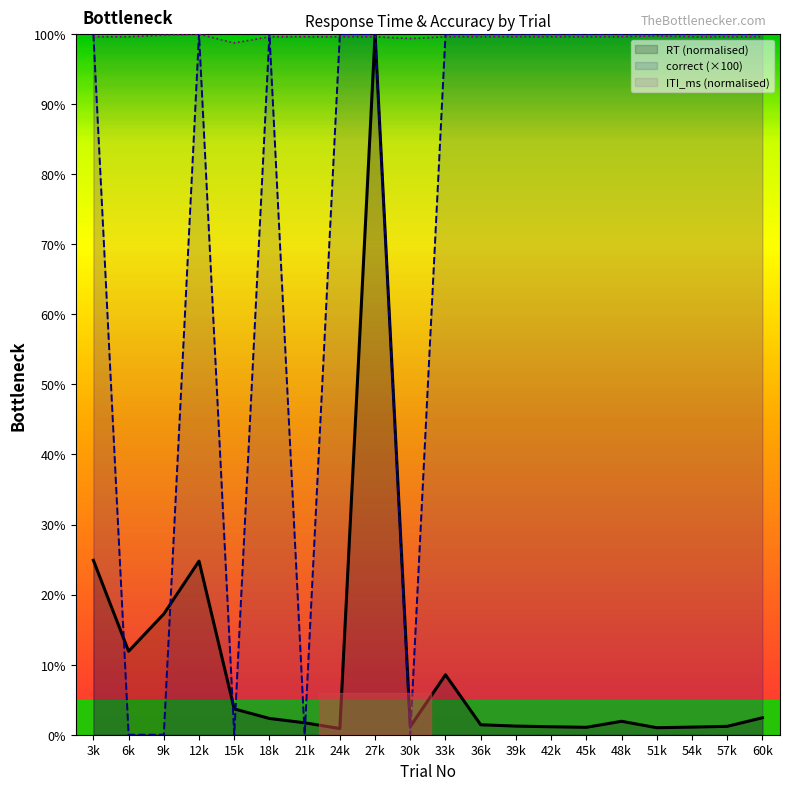

Count the number of categories in the chart.

20